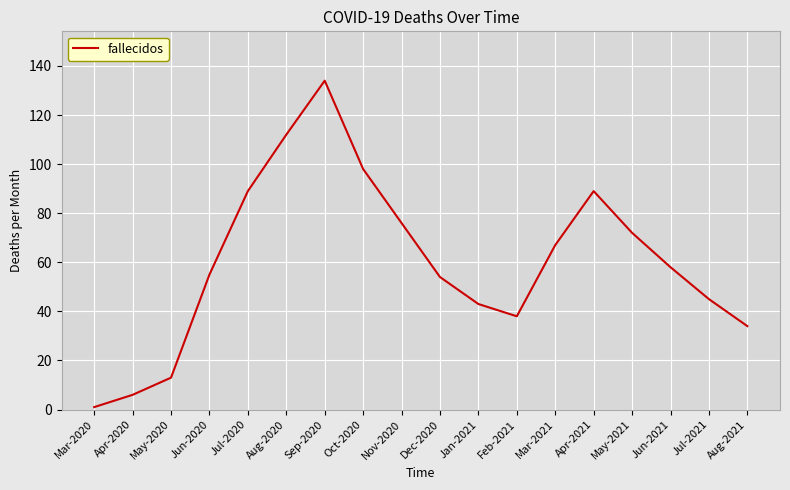

True or false: the data has more than 1 interior local peaks.

True